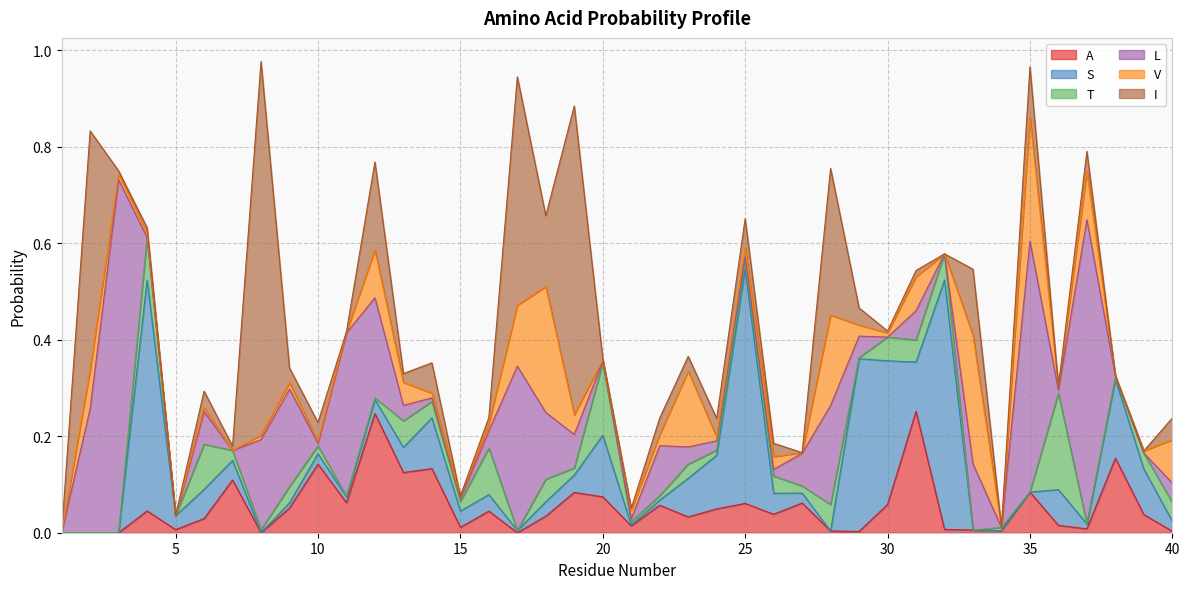

At which category is the sum across all series the highest?

8